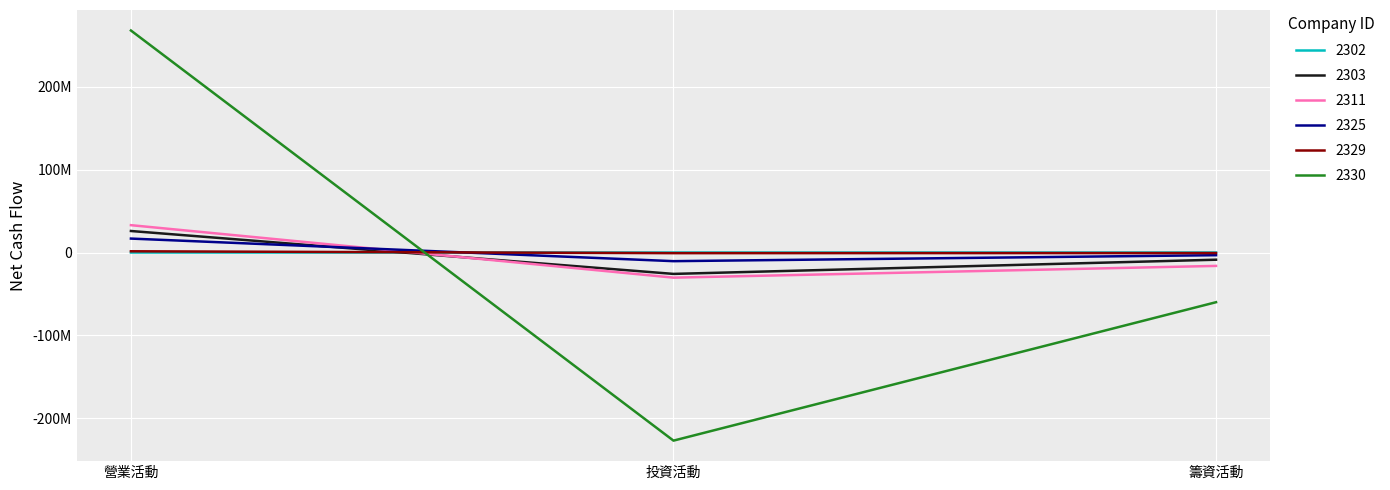

Reading left to right, extract all data points from this chart.

2302: -56024	-19269	212
2303: 25951824	-25816112	-8686619
2311: 32986156	-30336060	-16162276
2325: 16804460	-10442551	-3234120
2329: 1487122	-777618	-650828
2330: 267854884	-226979290	-59964323